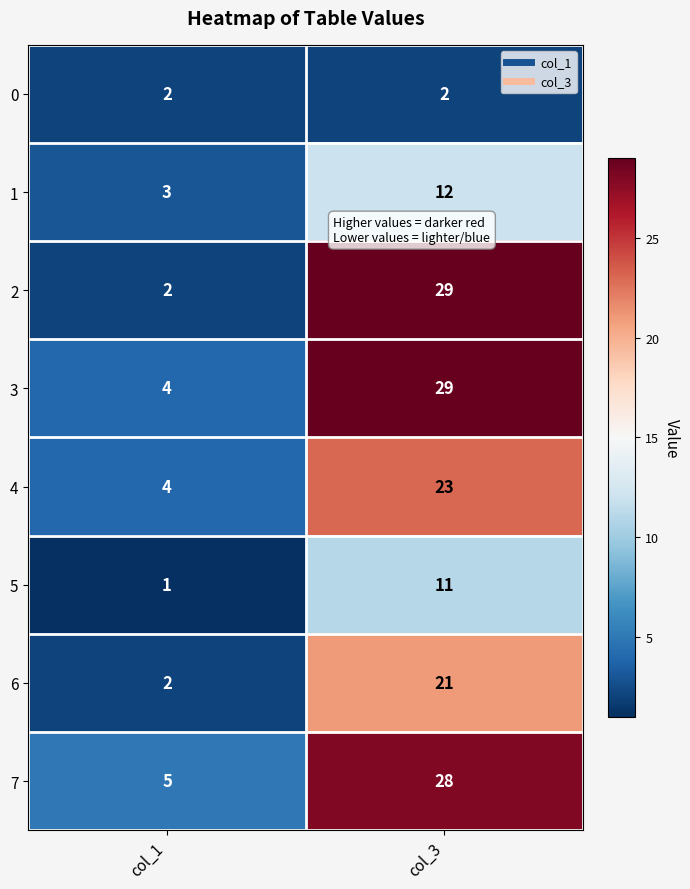

What is the spread (max minus min) of values at col_1?

4